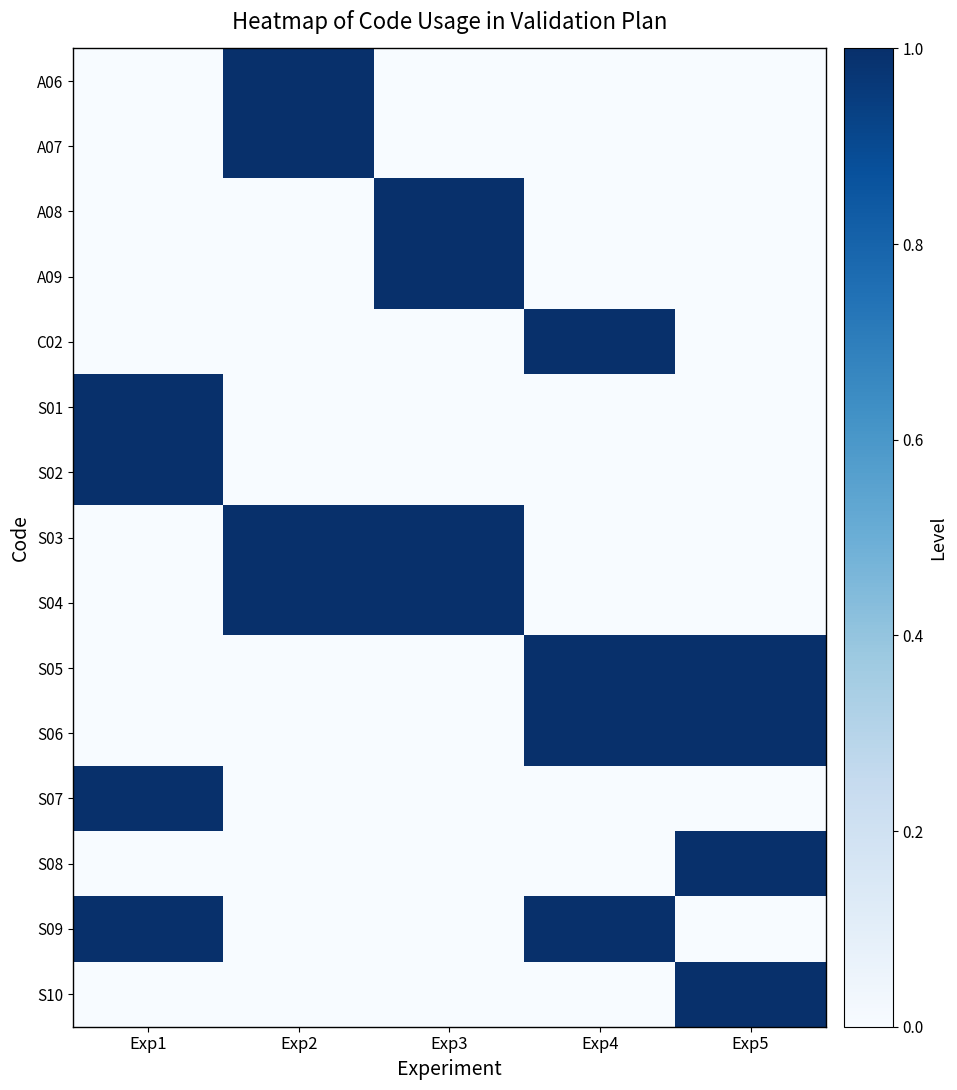

Reading right to left, extract all data points from this chart.

A06: Exp5=0	Exp4=0	Exp3=0	Exp2=1	Exp1=0
A07: Exp5=0	Exp4=0	Exp3=0	Exp2=1	Exp1=0
A08: Exp5=0	Exp4=0	Exp3=1	Exp2=0	Exp1=0
A09: Exp5=0	Exp4=0	Exp3=1	Exp2=0	Exp1=0
C02: Exp5=0	Exp4=1	Exp3=0	Exp2=0	Exp1=0
S01: Exp5=0	Exp4=0	Exp3=0	Exp2=0	Exp1=1
S02: Exp5=0	Exp4=0	Exp3=0	Exp2=0	Exp1=1
S03: Exp5=0	Exp4=0	Exp3=1	Exp2=1	Exp1=0
S04: Exp5=0	Exp4=0	Exp3=1	Exp2=1	Exp1=0
S05: Exp5=1	Exp4=1	Exp3=0	Exp2=0	Exp1=0
S06: Exp5=1	Exp4=1	Exp3=0	Exp2=0	Exp1=0
S07: Exp5=0	Exp4=0	Exp3=0	Exp2=0	Exp1=1
S08: Exp5=1	Exp4=0	Exp3=0	Exp2=0	Exp1=0
S09: Exp5=0	Exp4=1	Exp3=0	Exp2=0	Exp1=1
S10: Exp5=1	Exp4=0	Exp3=0	Exp2=0	Exp1=0